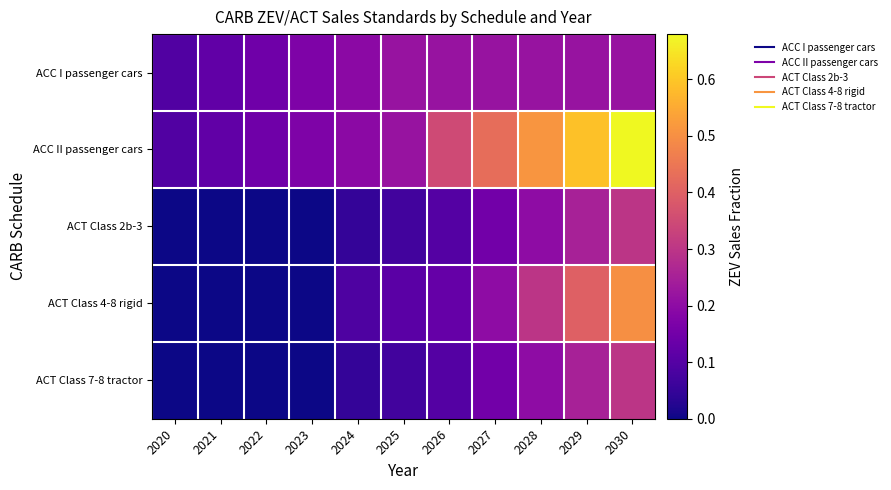

At how many categories does at least one series exceed 0?

11